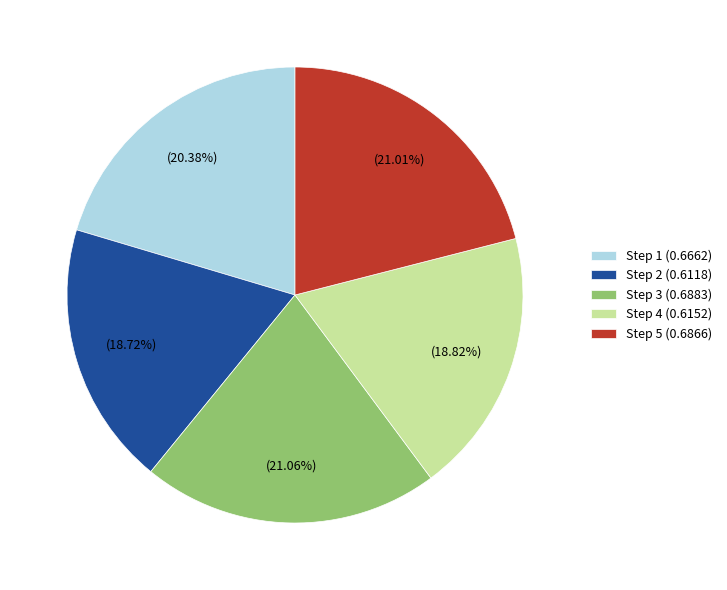

How many segments does this pie chart have?

5